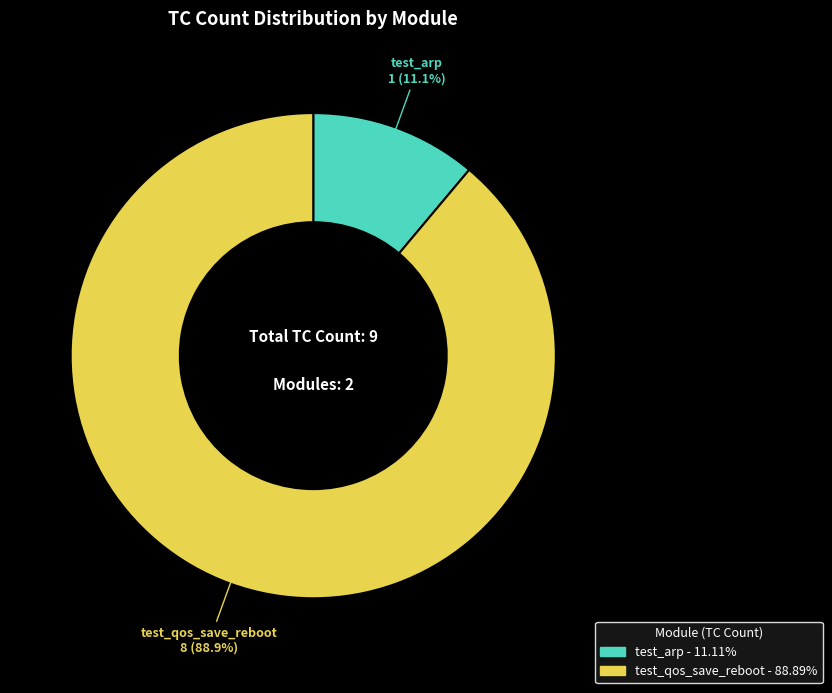

Does any single category account for the majority?

Yes